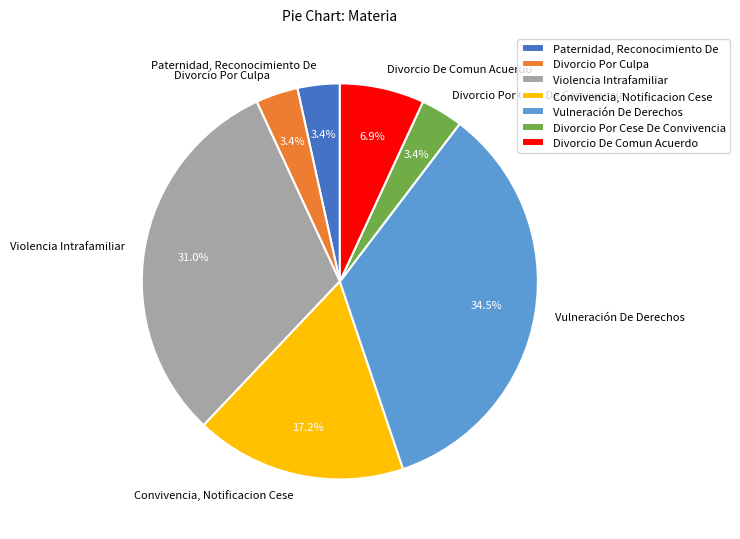

Does Divorcio Por Culpa represent more than half of the total?

No